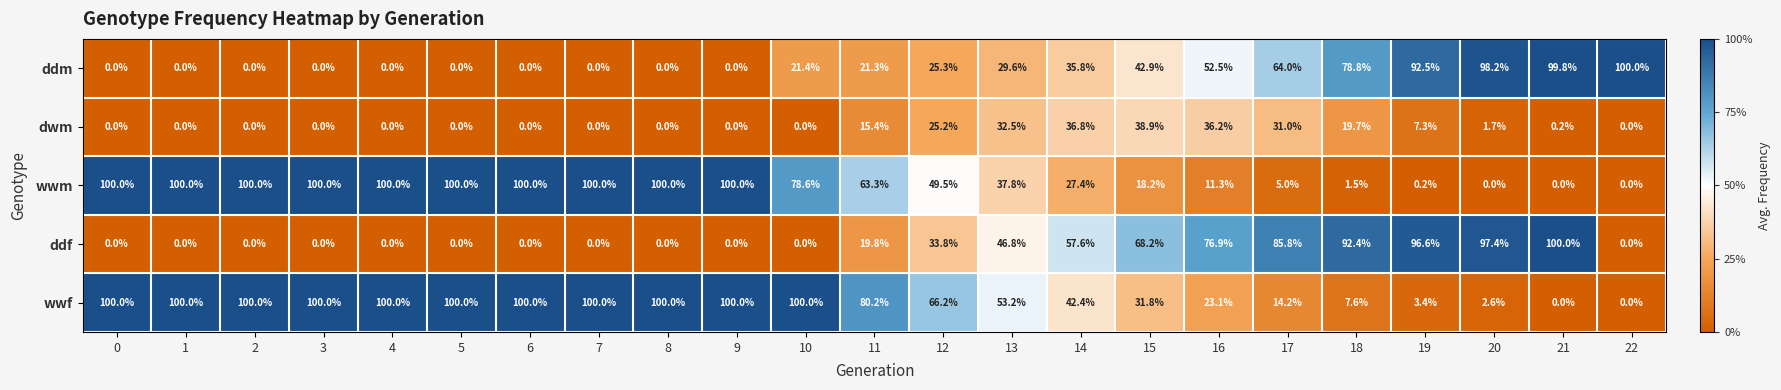

Is it true that dwm equals 21.2 at 10?

False